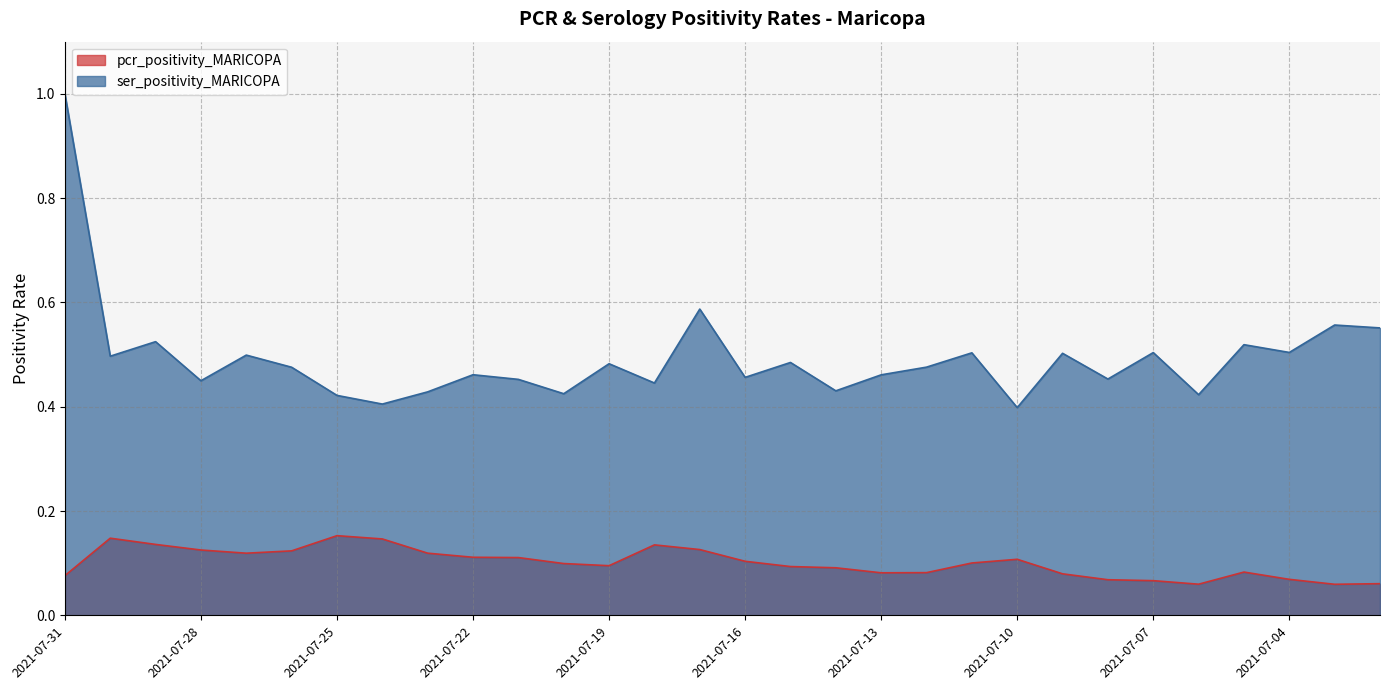

Between 2021-07-17 and 2021-07-06, which is larger?

2021-07-17